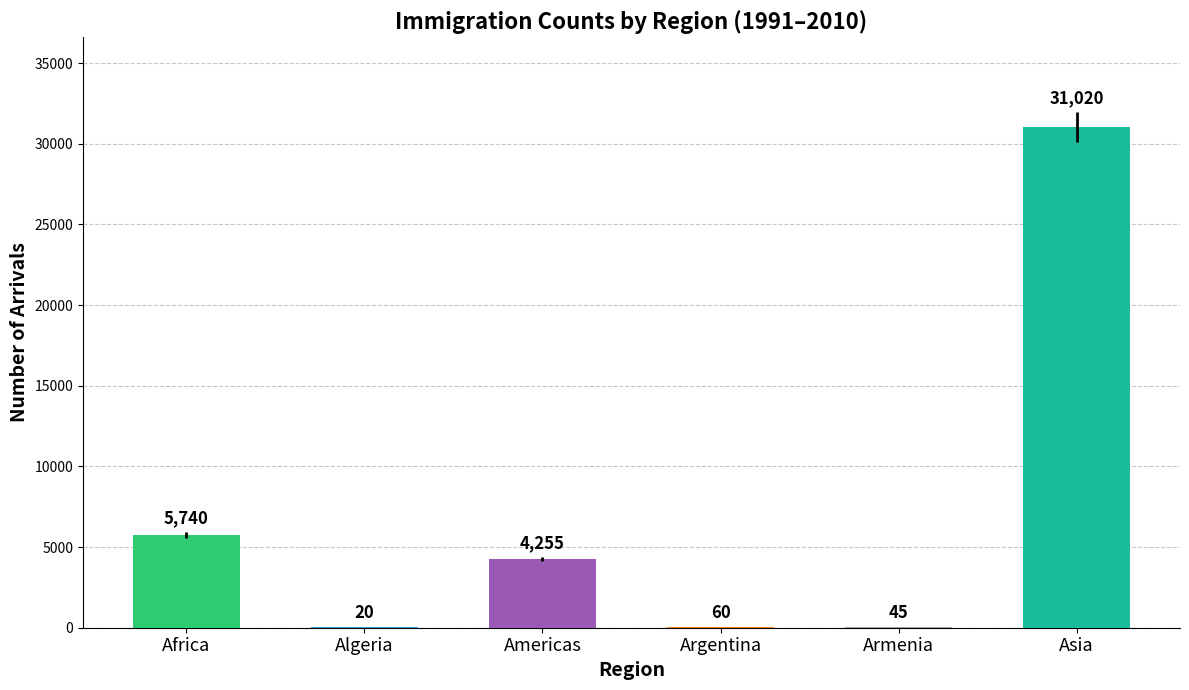

How many groups of bars are there?

6